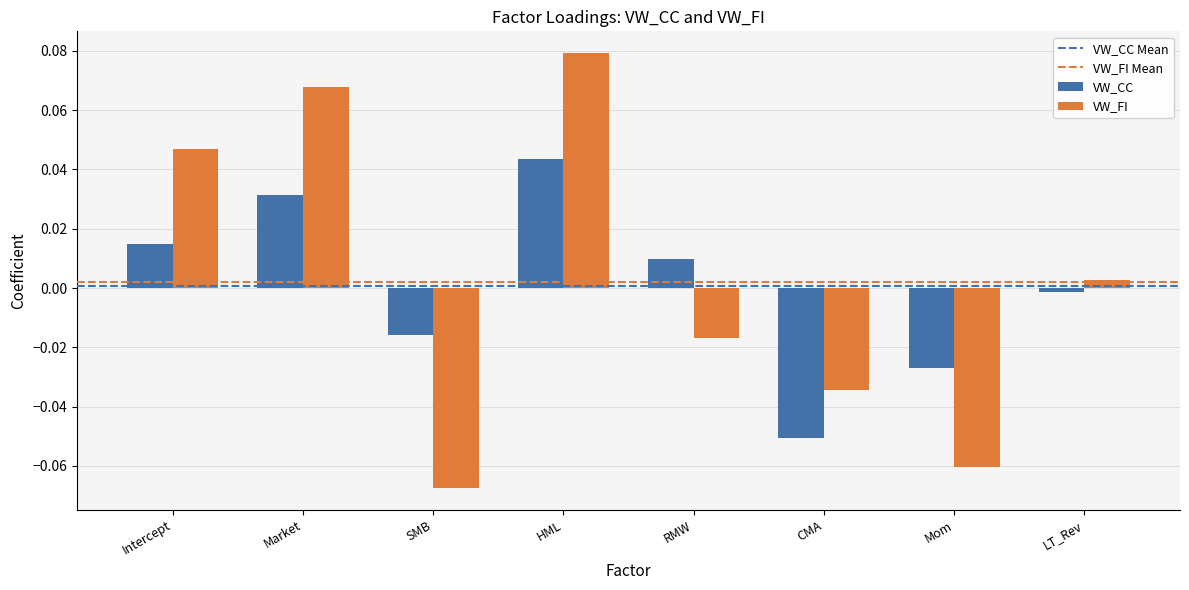

True or false: VW_CC has a value of 0.0 at Market.

True